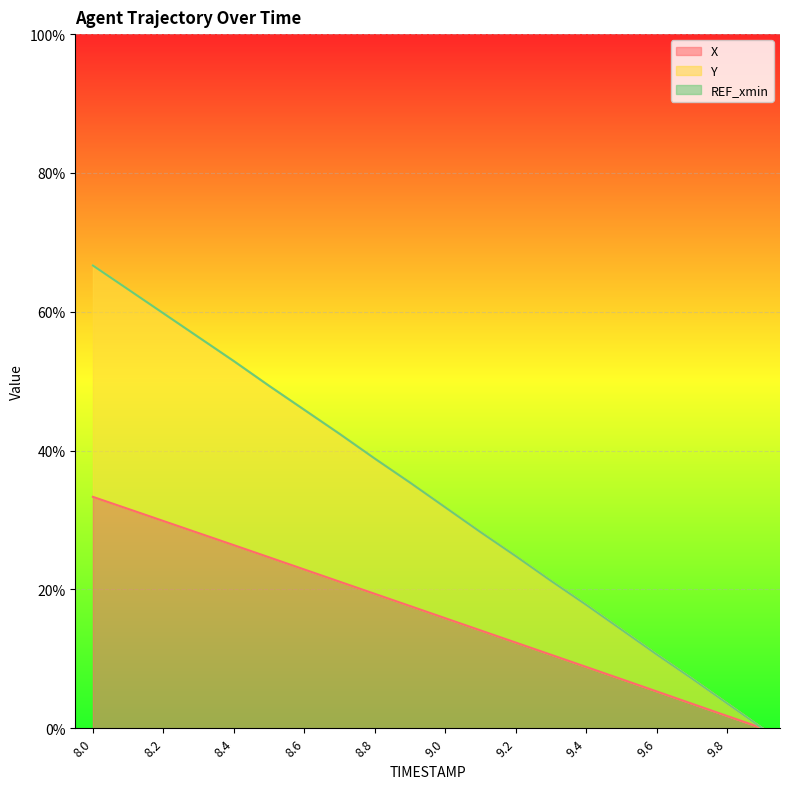

Rank the series by their maximum value, from highest to lowest.

Y, X